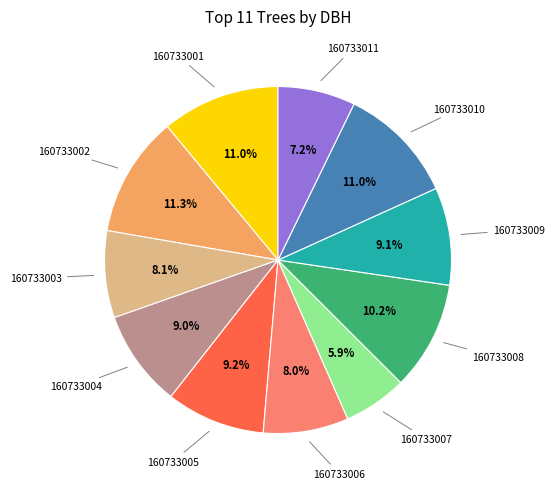

True or false: 160733005 accounts for 1% of the total.

False